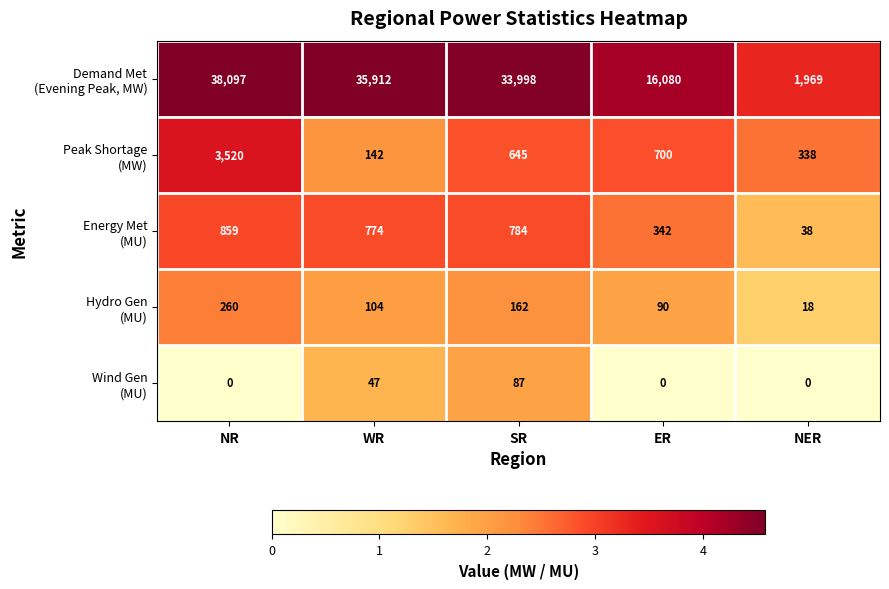

At how many categories does at least one series exceed 28222?

3